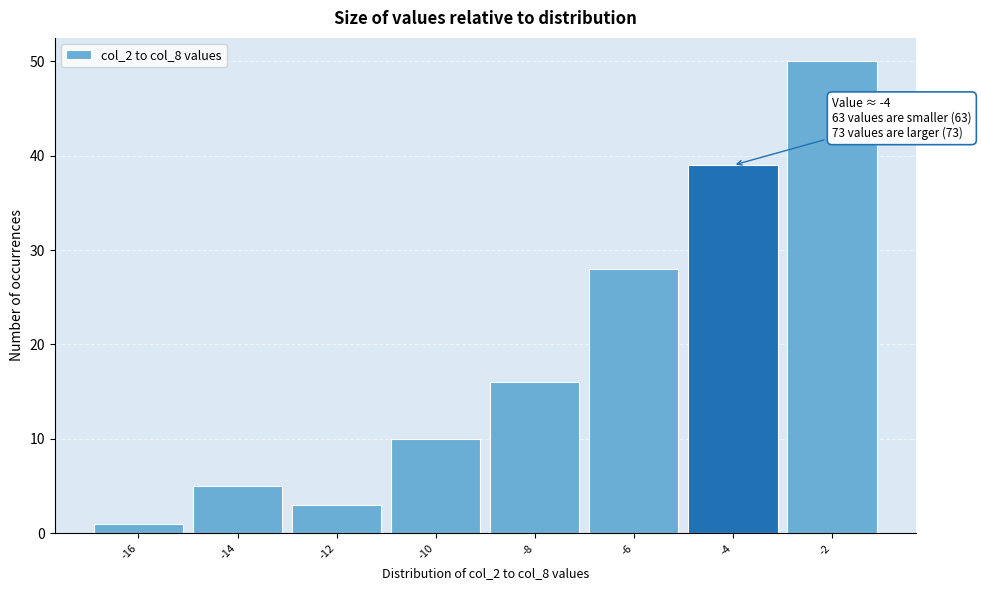

Reading right to left, what are all the values shown in this chart?

50	39	28	16	10	3	5	1